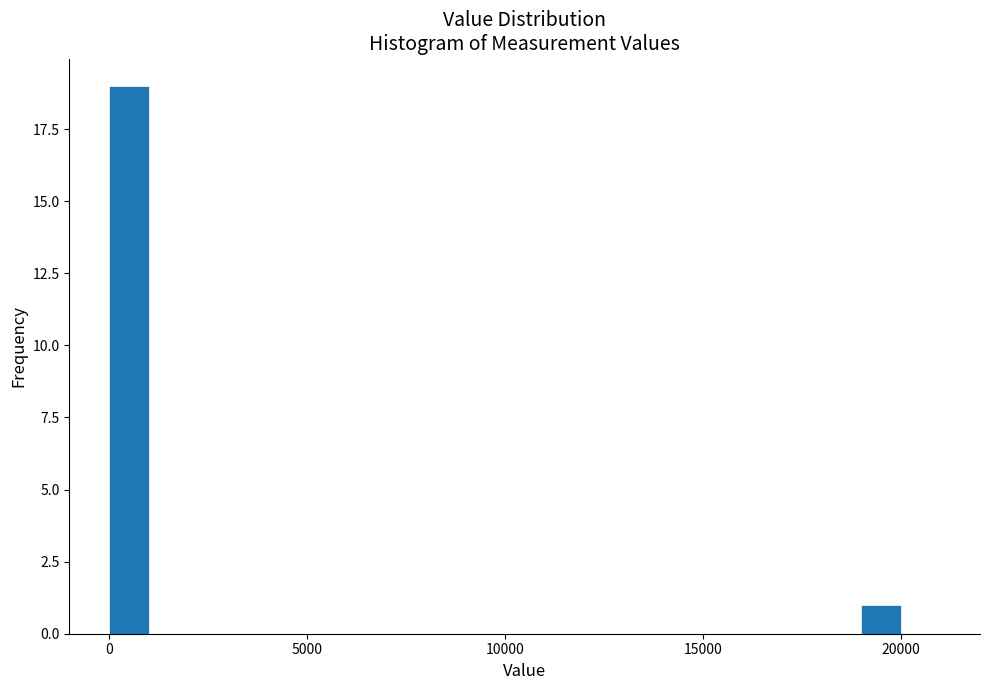

Read against the x-axis, roughly where is the centre of the tallest bar?

500